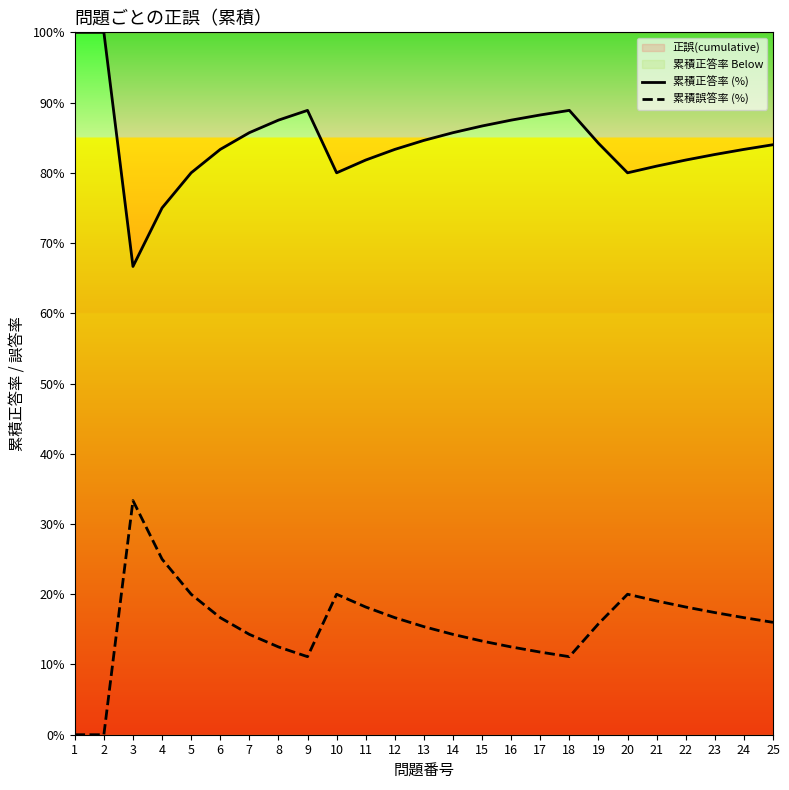

Does the chart have visible grid lines?

No